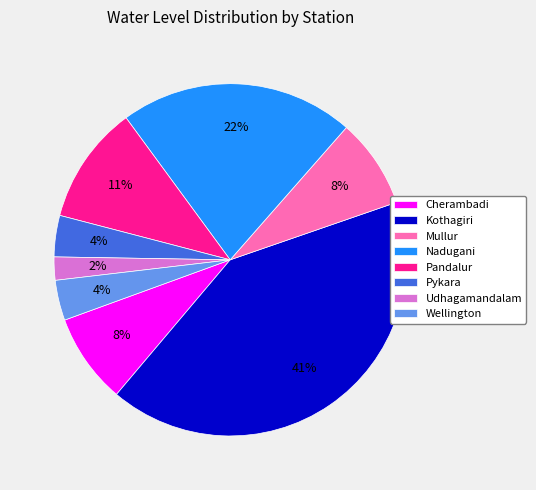

Which category has the biggest portion of the pie?

Kothagiri